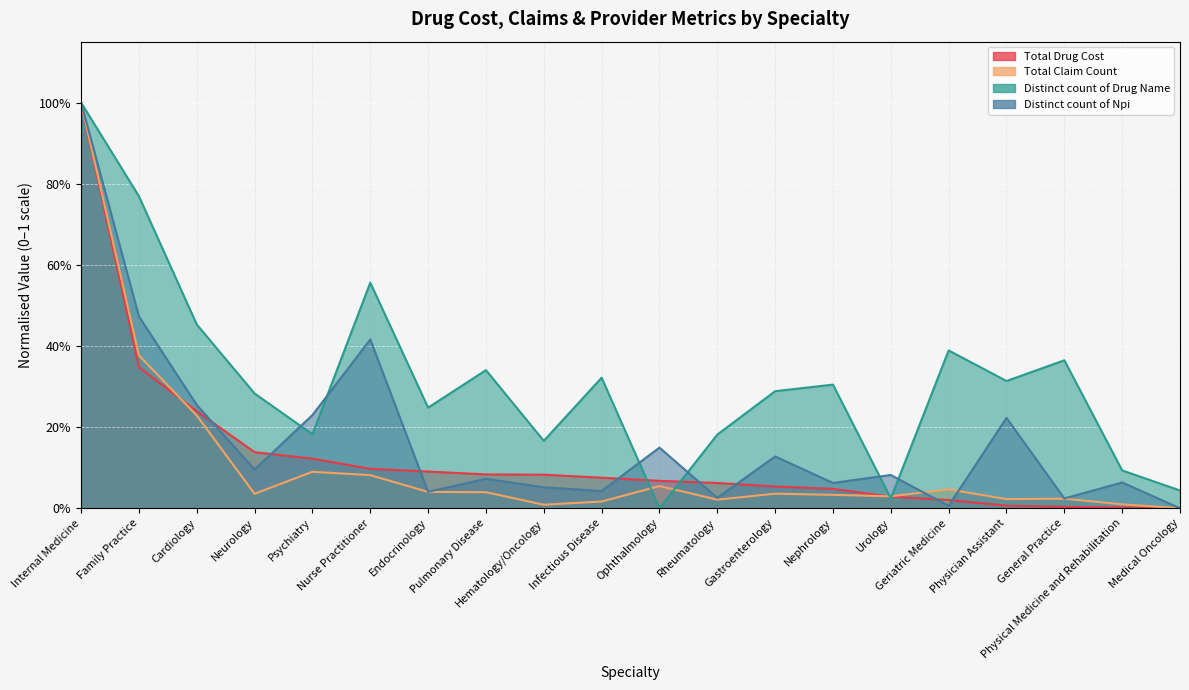

At which category does Distinct count of Drug Name reach its first local valley?

Psychiatry